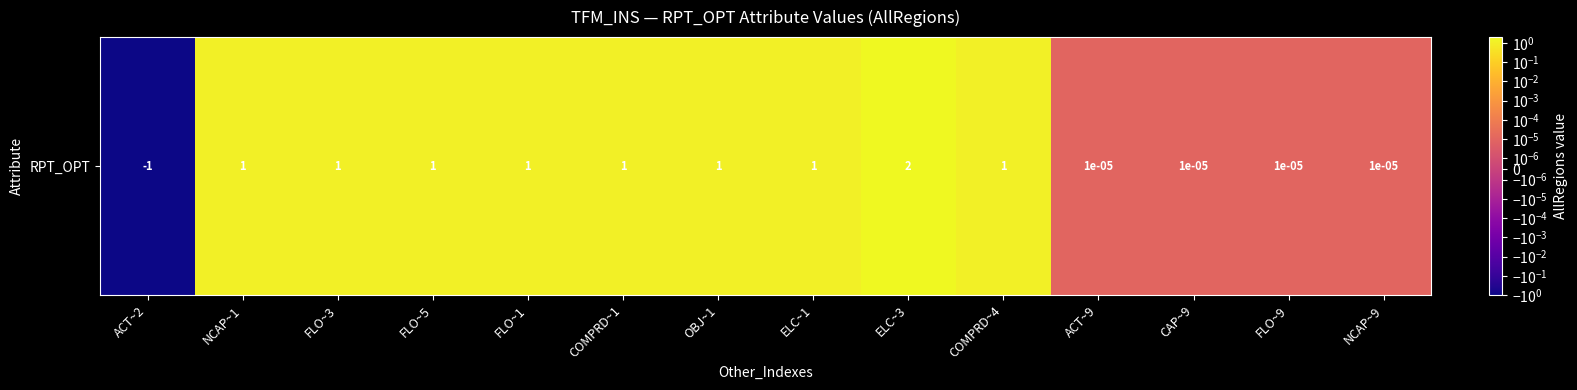

What is the sum of all values?

9.0